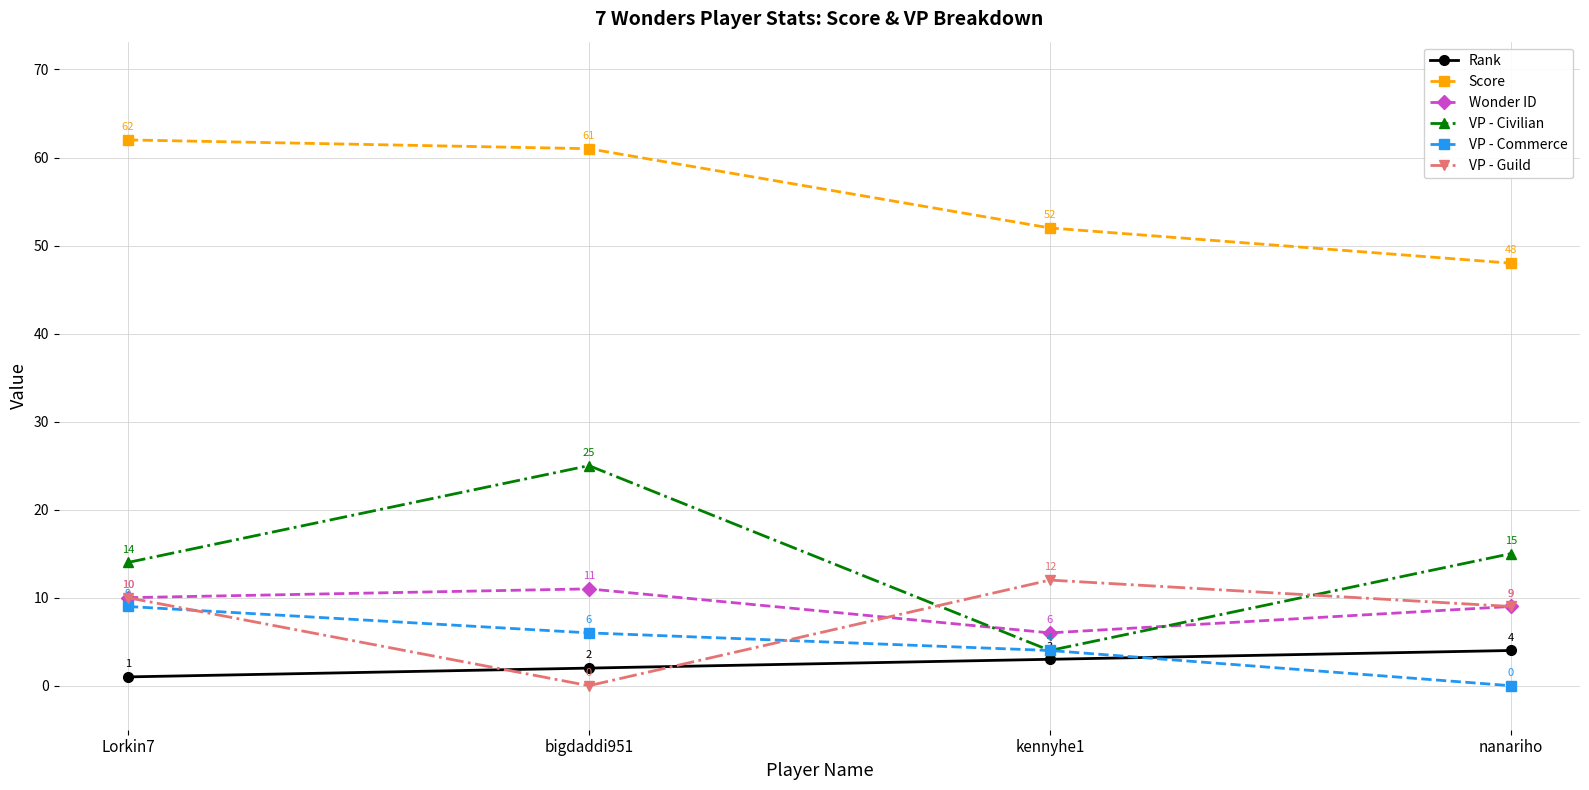

True or false: VP - Guild and Wonder ID cross at least once.

True